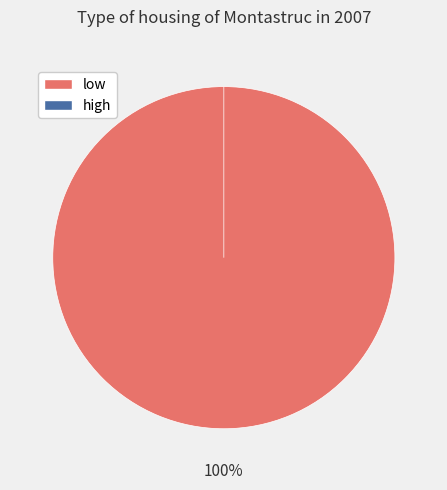

What is the change in value from low to high?

-255